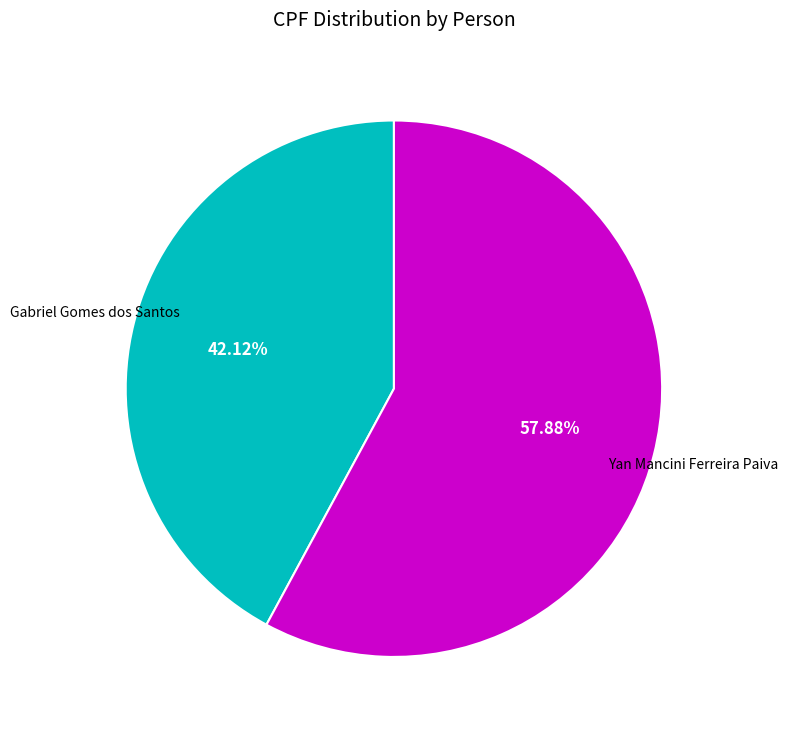

To the nearest percent, what is the difference between the largest and smallest slice percentages?

16%